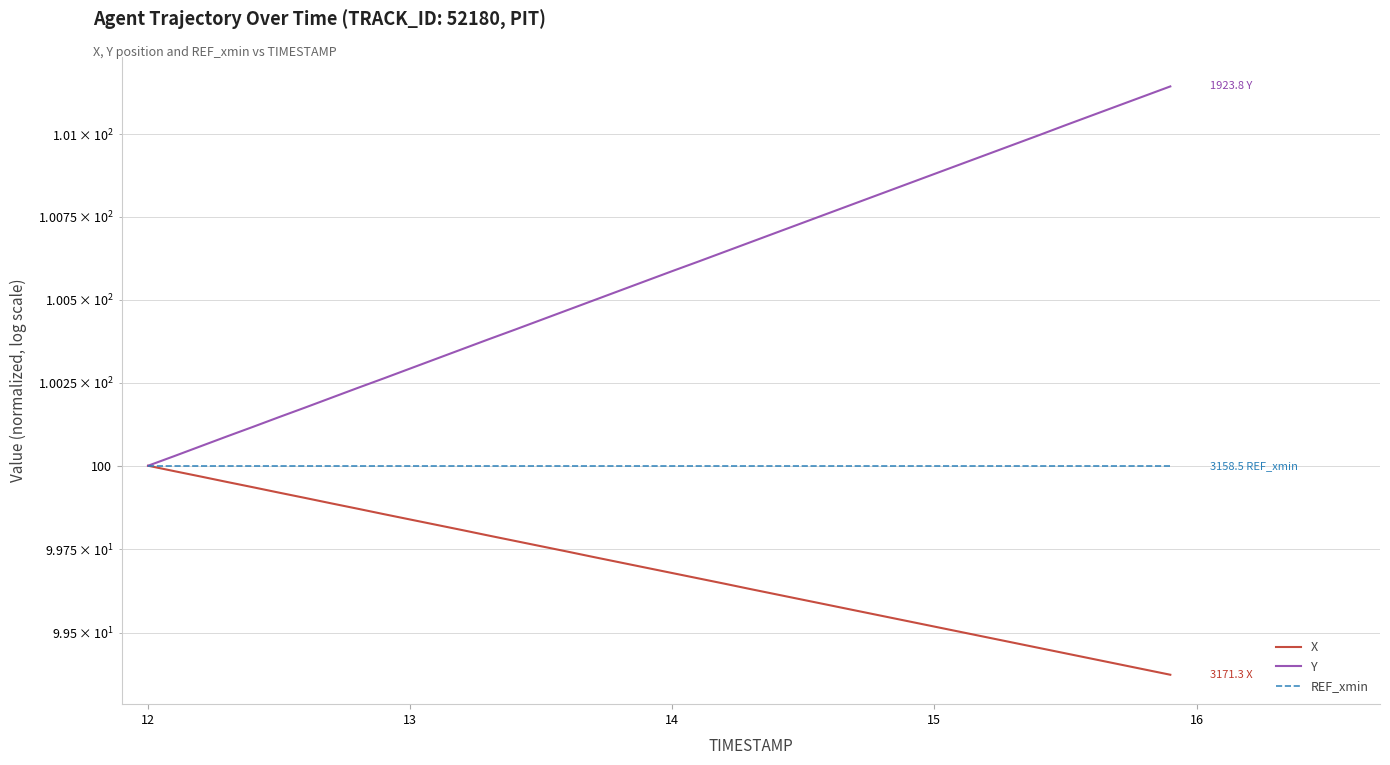

What is the value of the Y point at the 2nd from the left?

100.0